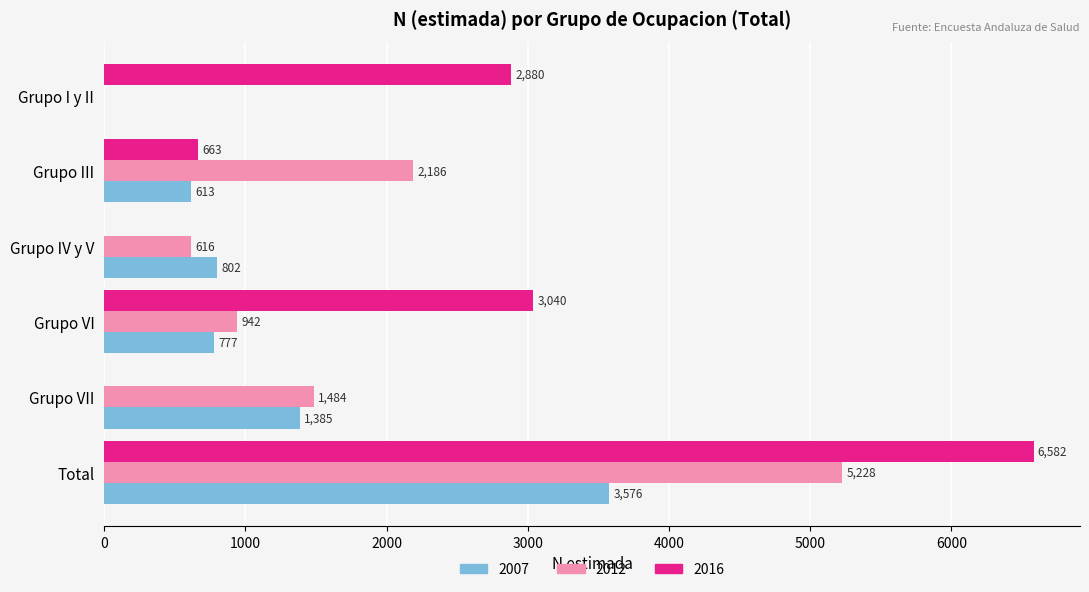

What are all the series names shown in the legend?

2007, 2012, 2016